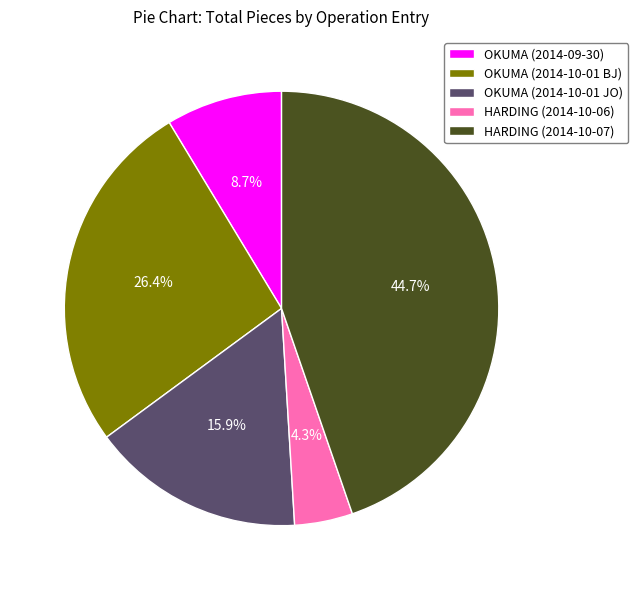

How many slices are in this pie chart?

5